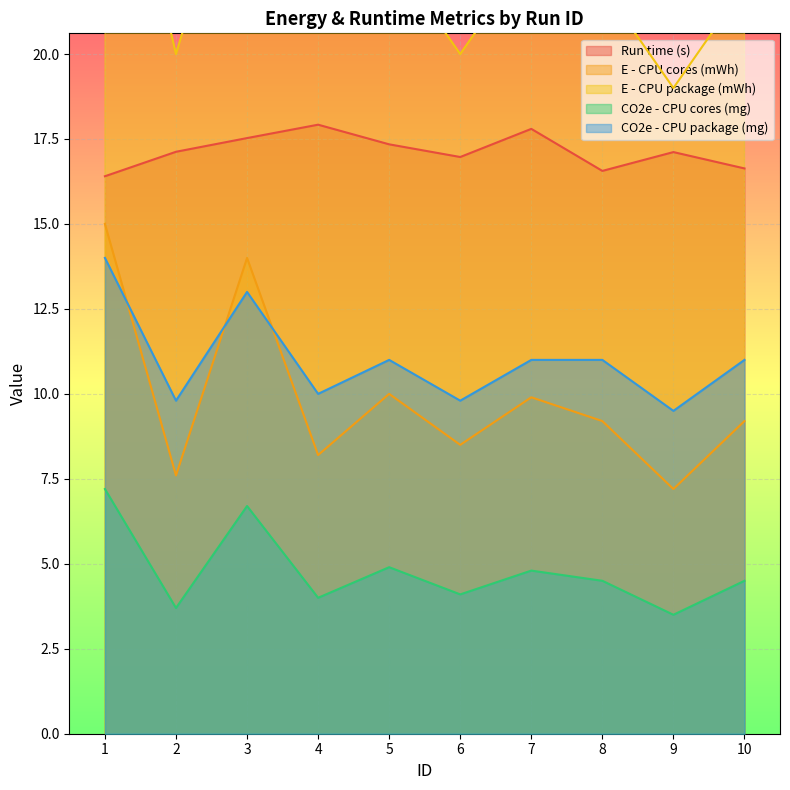

How many interior local peaks does the Run time (s) series have?

3